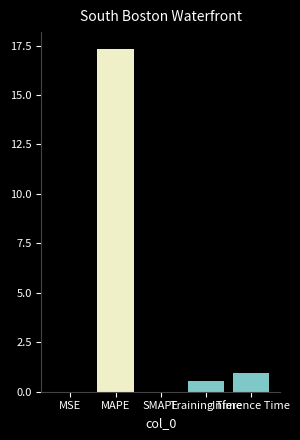

Reading left to right, transcribe all the data shown in this chart.

0.0	17.3	0.0	0.5	1.0